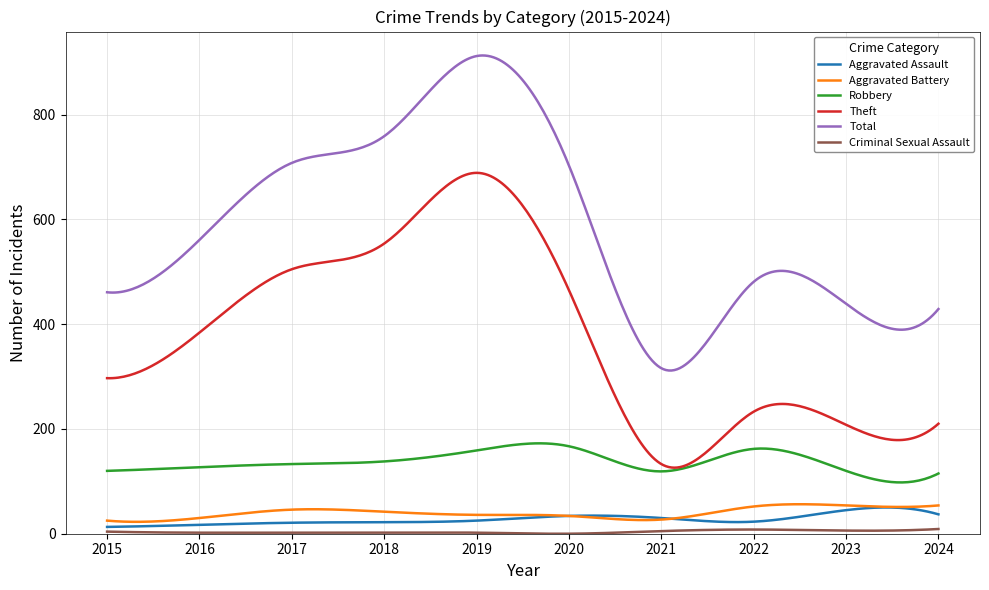

True or false: Total and Aggravated Assault intersect in this chart.

False